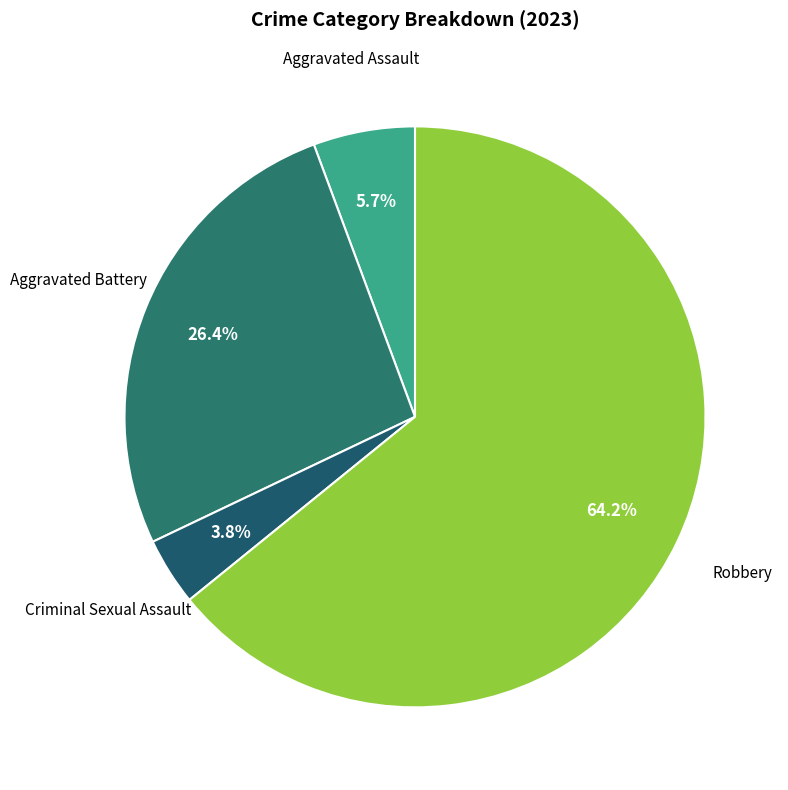

How many segments does this pie chart have?

4